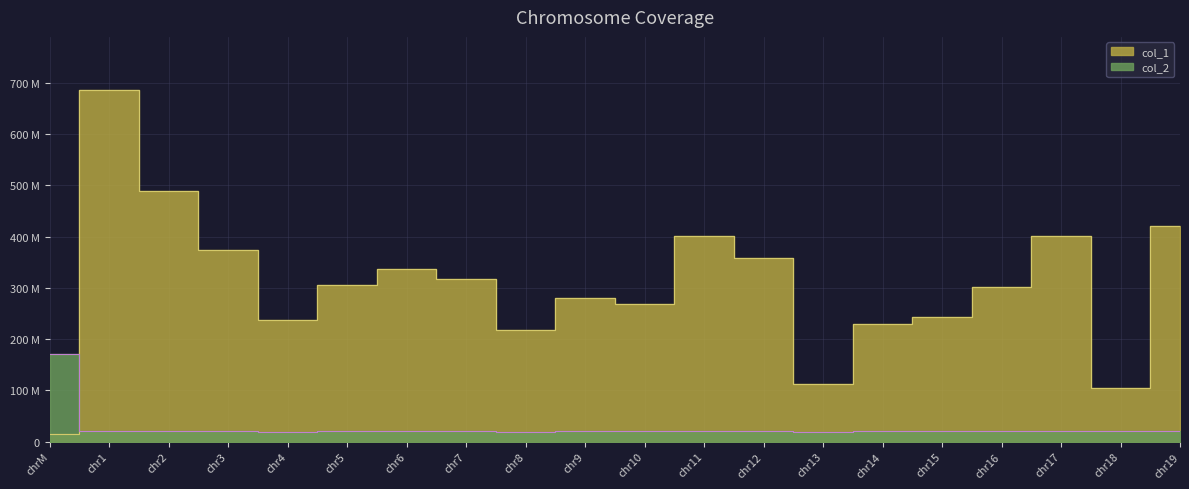

Which has a higher value, chr5 or chr2?

chr2